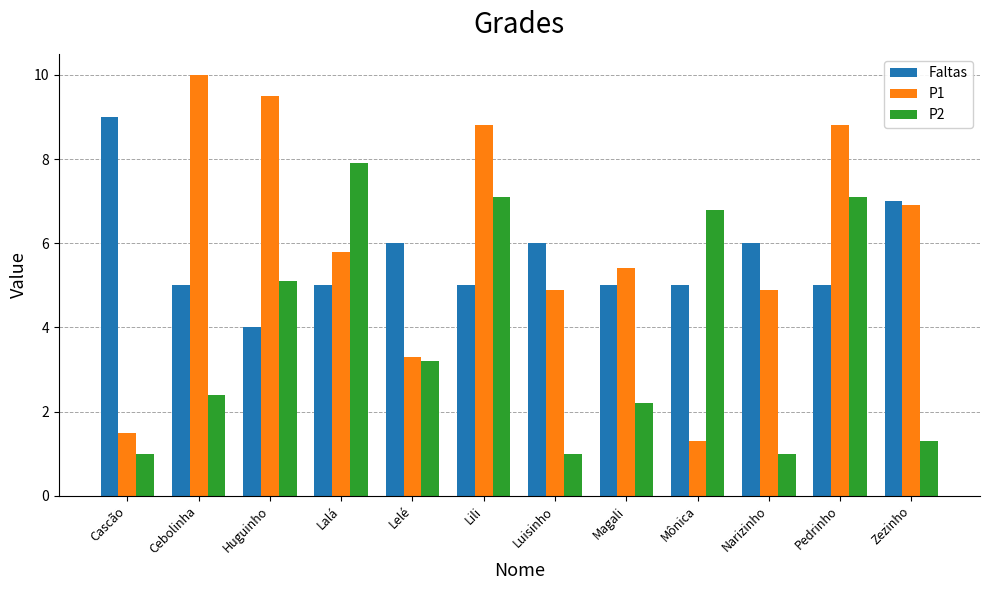

What is the sum of the Faltas values at Lili and Cebolinha?

10.0